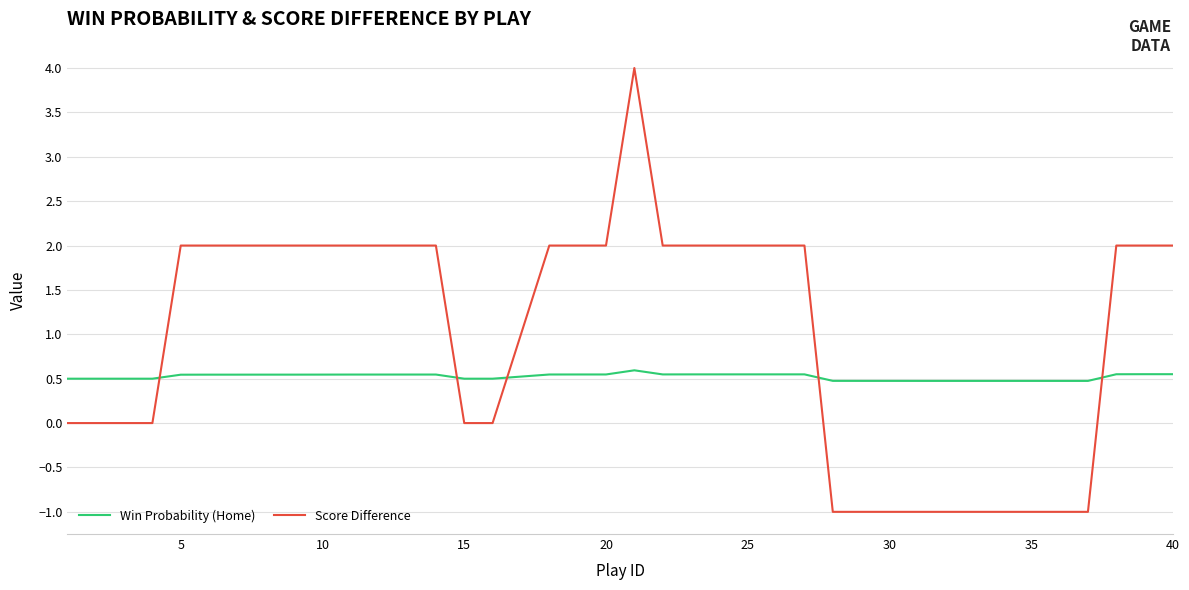

What is the difference between the maximum and minimum values in the Score Difference series?

5.0